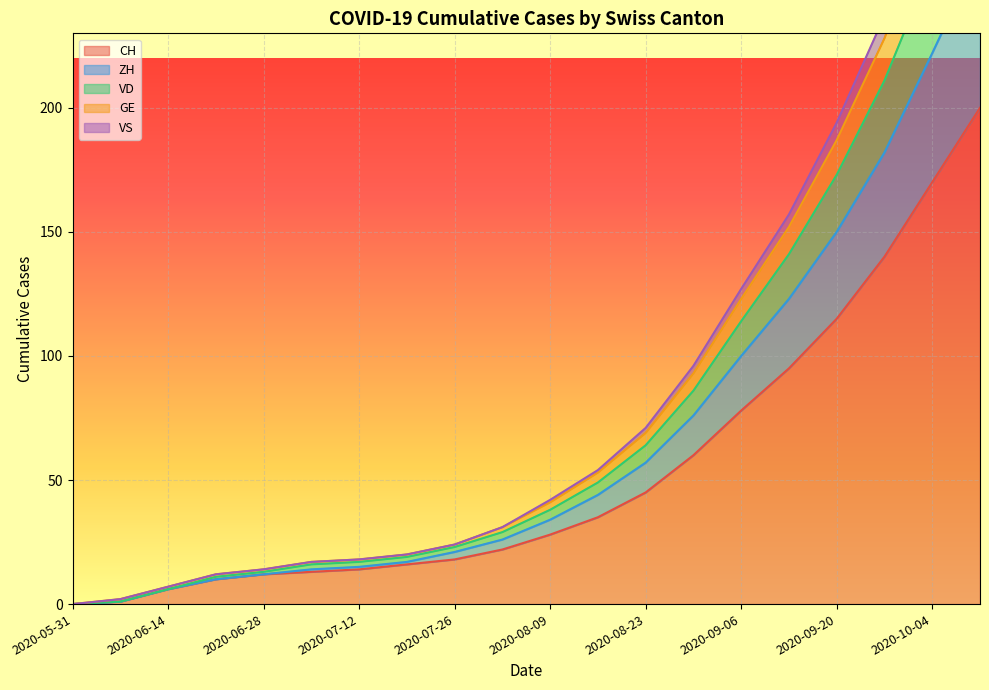

The value of CH at 2020-07-26 is 18. True or false?

True